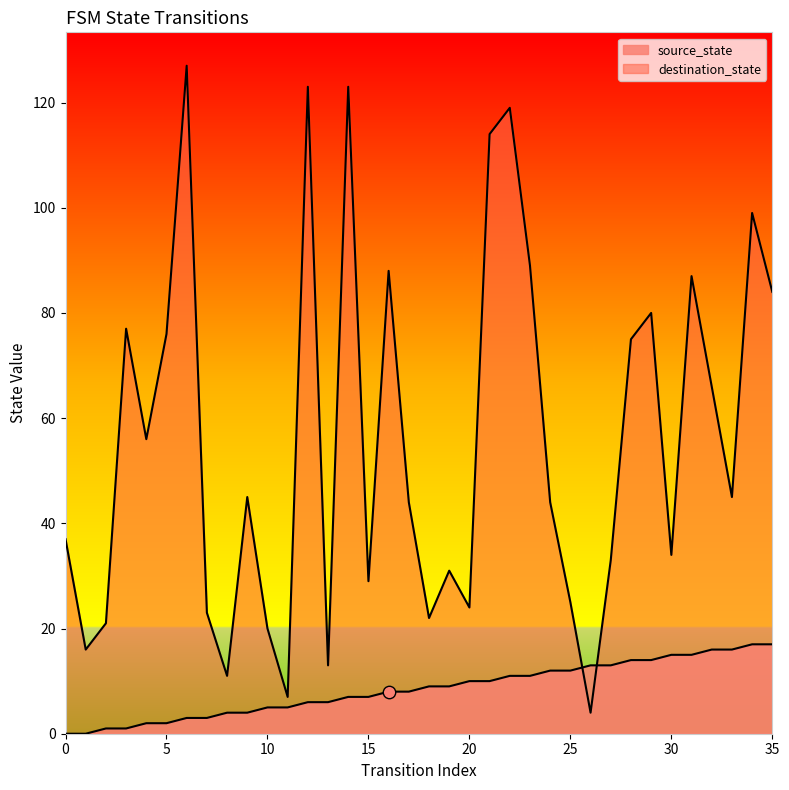

Which series reaches the maximum Y coordinate?

destination_state